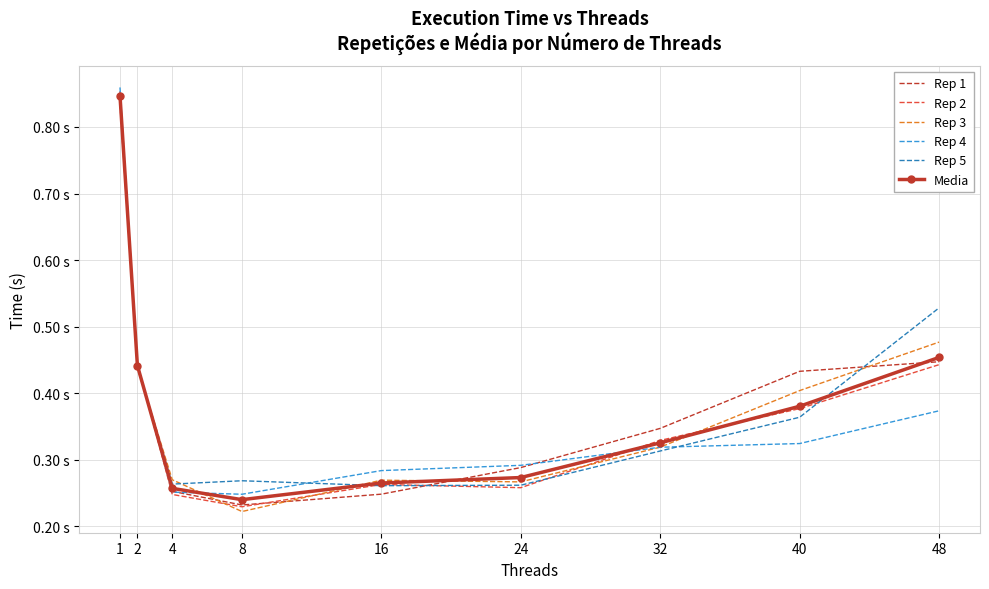

Rank the series by their maximum value, from highest to lowest.

Rep 4, Rep 1, Rep 5, Media, Rep 3, Rep 2